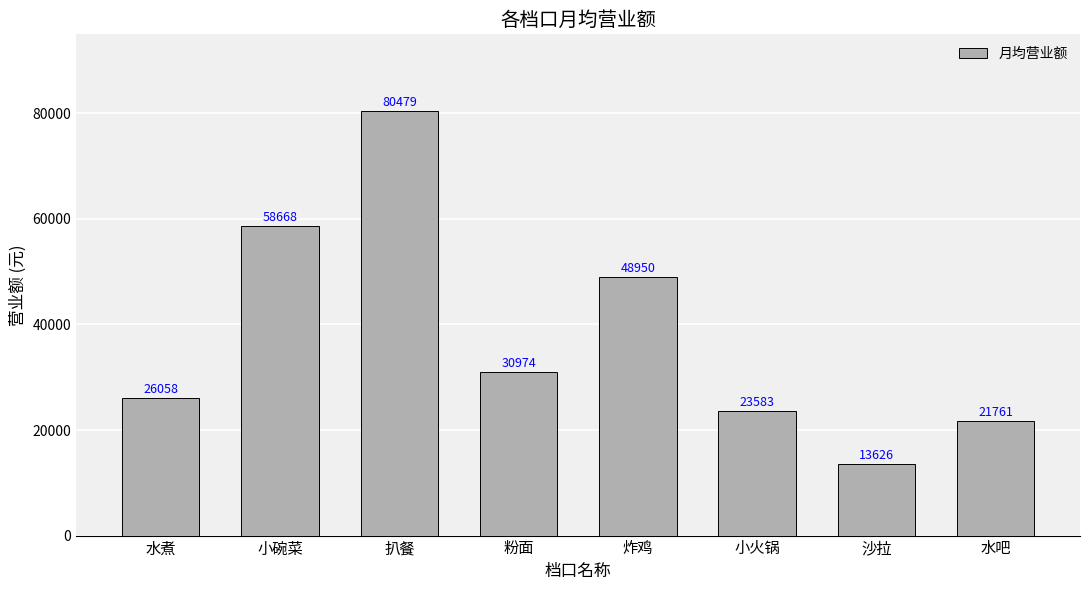

Which label corresponds to the largest value in the chart?

扒餐